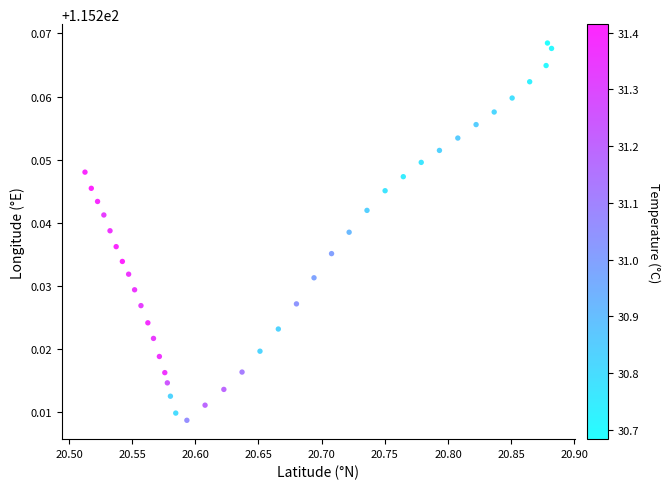

What is the range of X values (max minus min)?

0.4